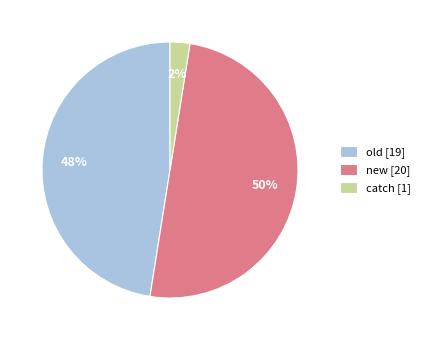

To the nearest percent, what portion does new [20] represent?

50%